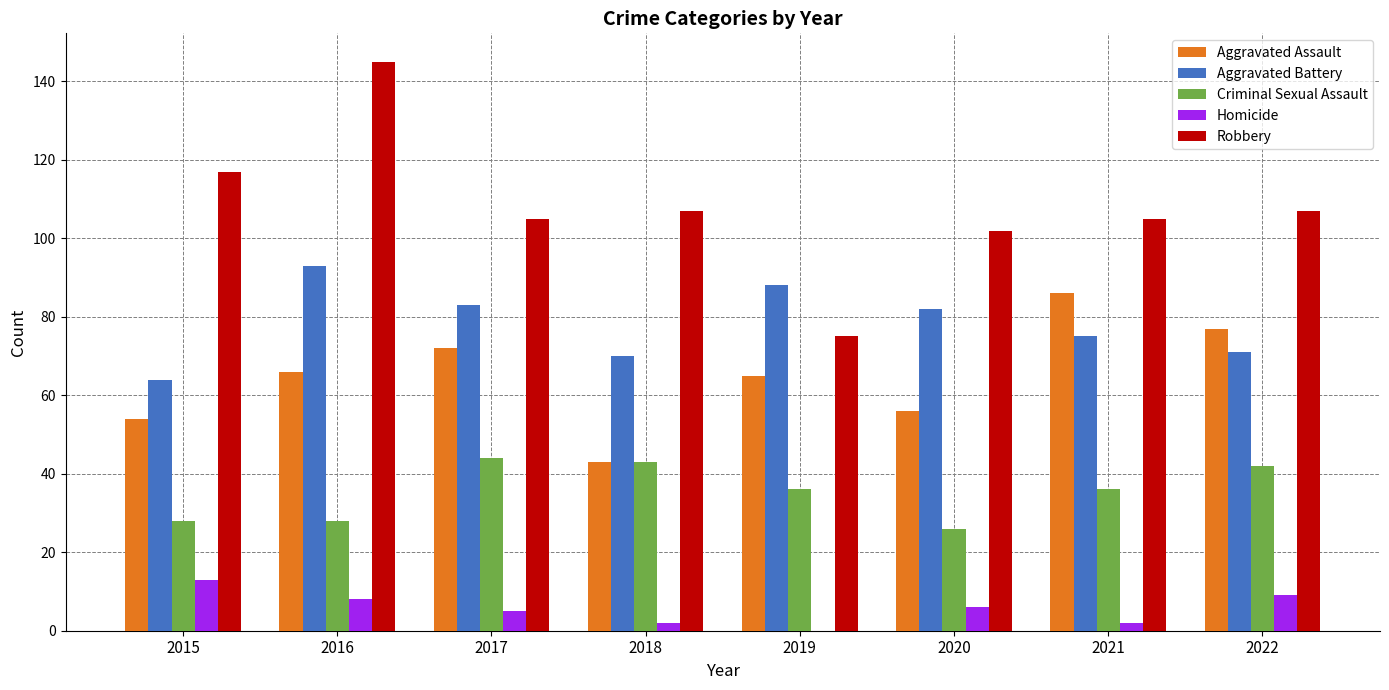

Is the value of Aggravated Battery at 2017 greater than the value of Homicide at 2020?

Yes